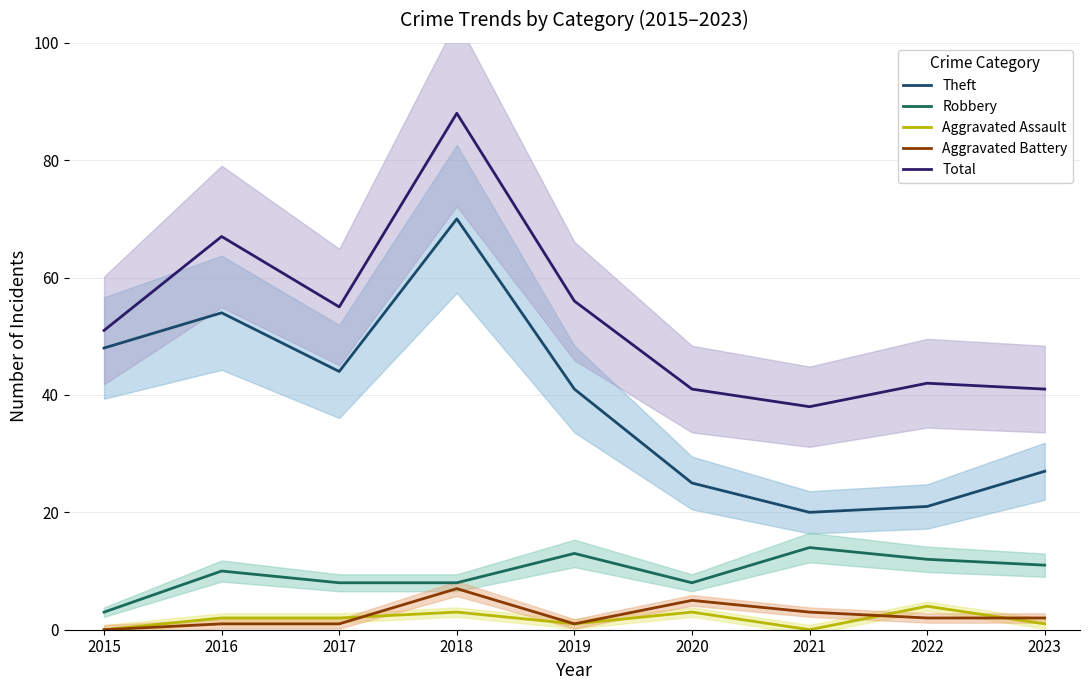

The value of Aggravated Battery at 2016 is 2. True or false?

False